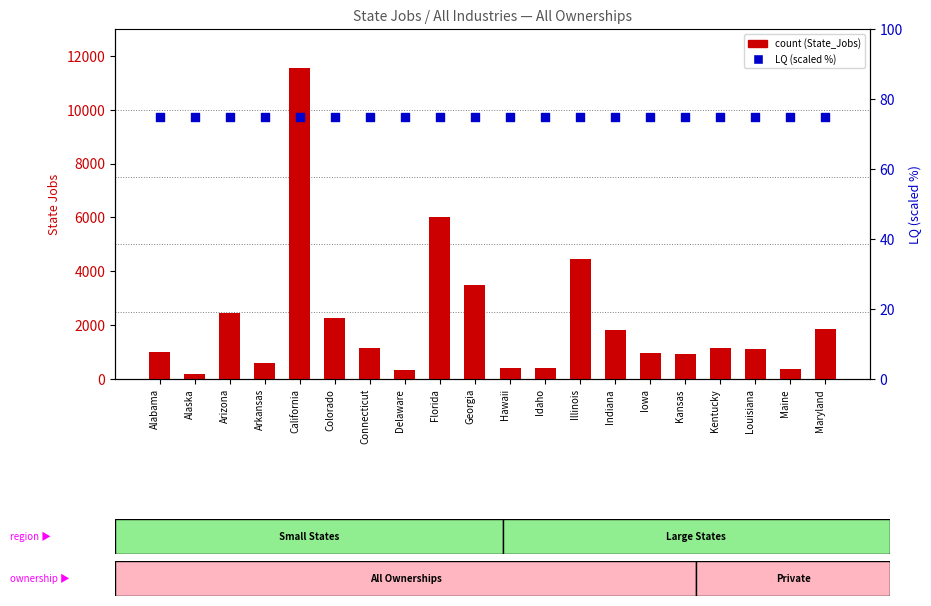

Which series contains the lowest Y value?

LQ (scaled)